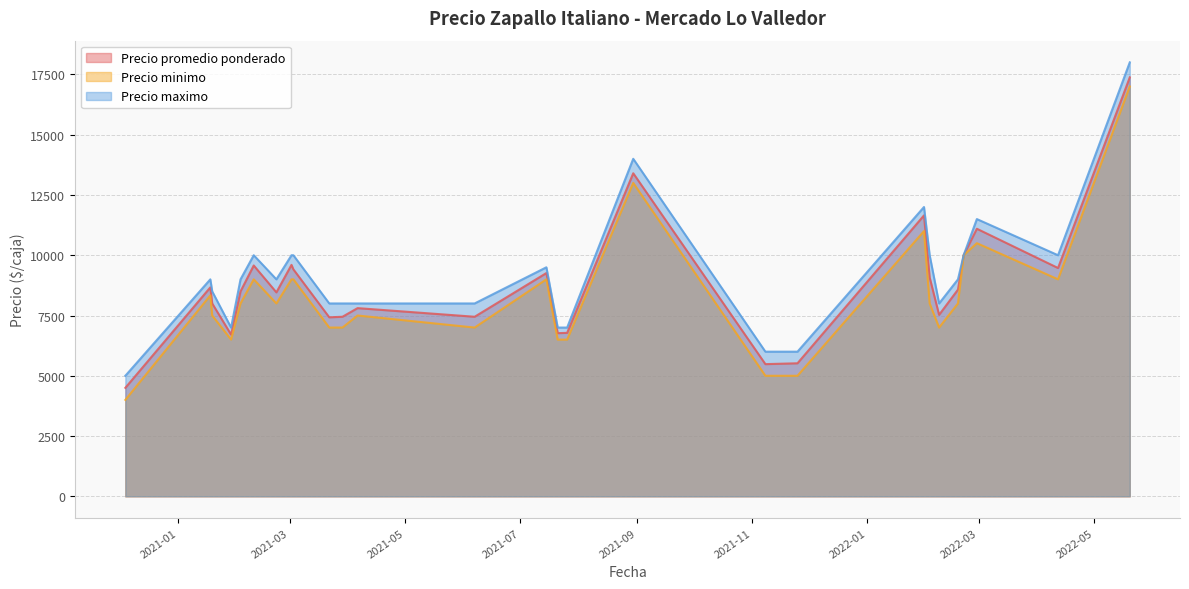

Is the value of Precio minimo at 2021-06-07 greater than the value of Precio promedio ponderado at 2022-02-21?

No